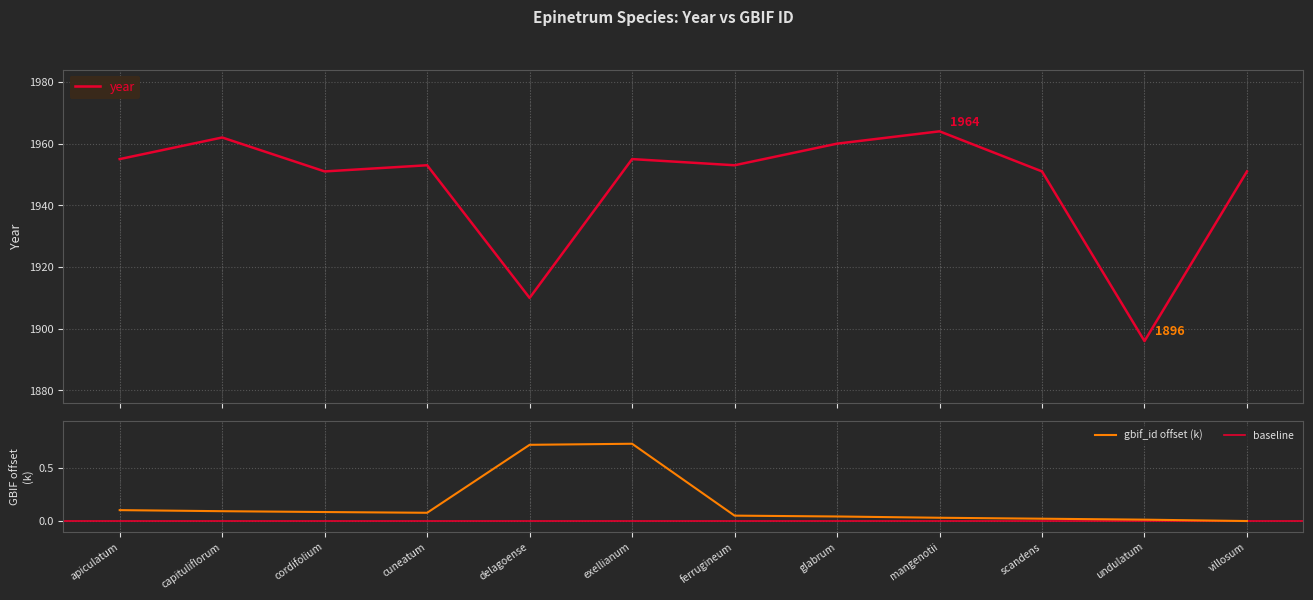

Reading right to left, what are all the values shown in this chart?

year: villosum=1951.0	undulatum=1896.0	scandens=1951.0	mangenotii=1964.0	glabrum=1960.0	ferrugineum=1953.0	exellianum=1955.0	delagoense=1910.0	cuneatum=1953.0	cordifolium=1951.0	capituliflorum=1962.0	apiculatum=1955.0
gbif_id: villosum=0.0	undulatum=0.0	scandens=0.0	mangenotii=0.0	glabrum=0.0	ferrugineum=0.1	exellianum=0.7	delagoense=0.7	cuneatum=0.1	cordifolium=0.1	capituliflorum=0.1	apiculatum=0.1